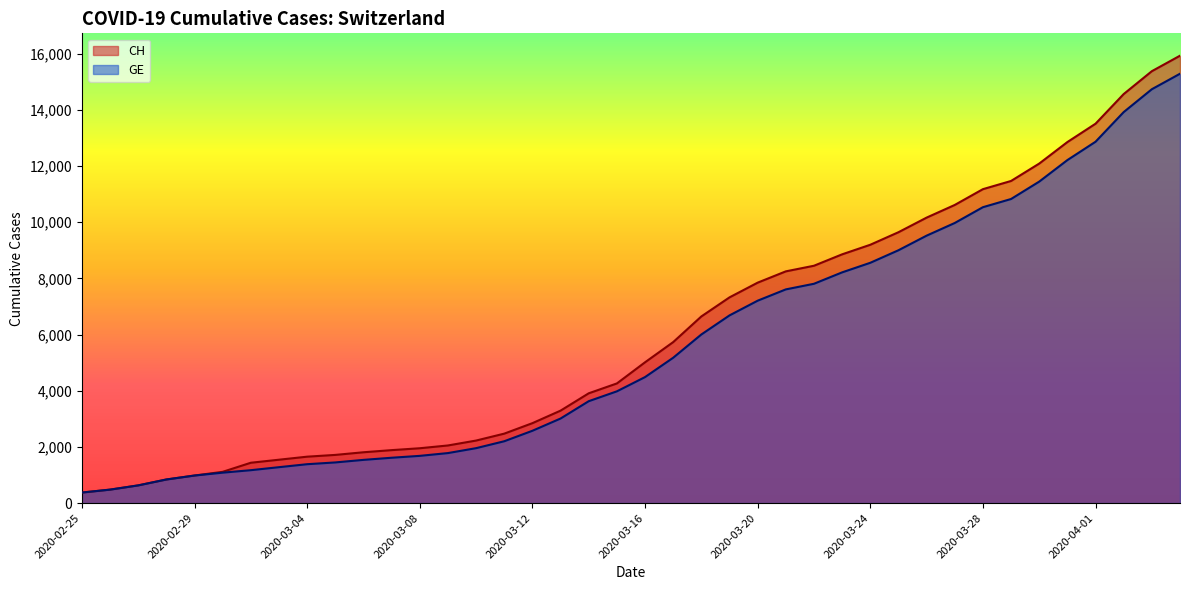

What is the difference between the maximum and minimum values in the CH series?

15551